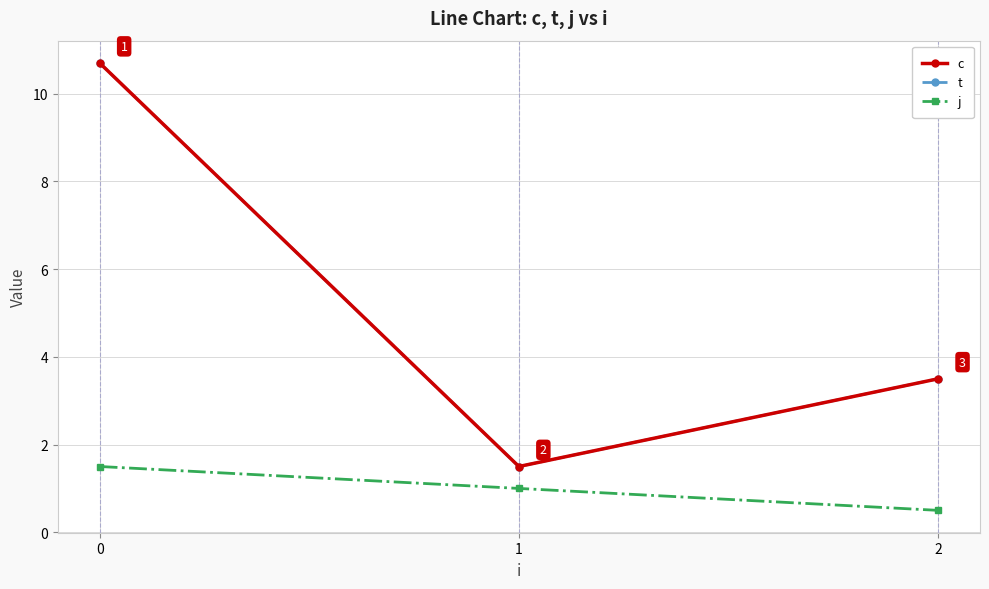

Is the value of c at 1 greater than the value of j at 0?

No